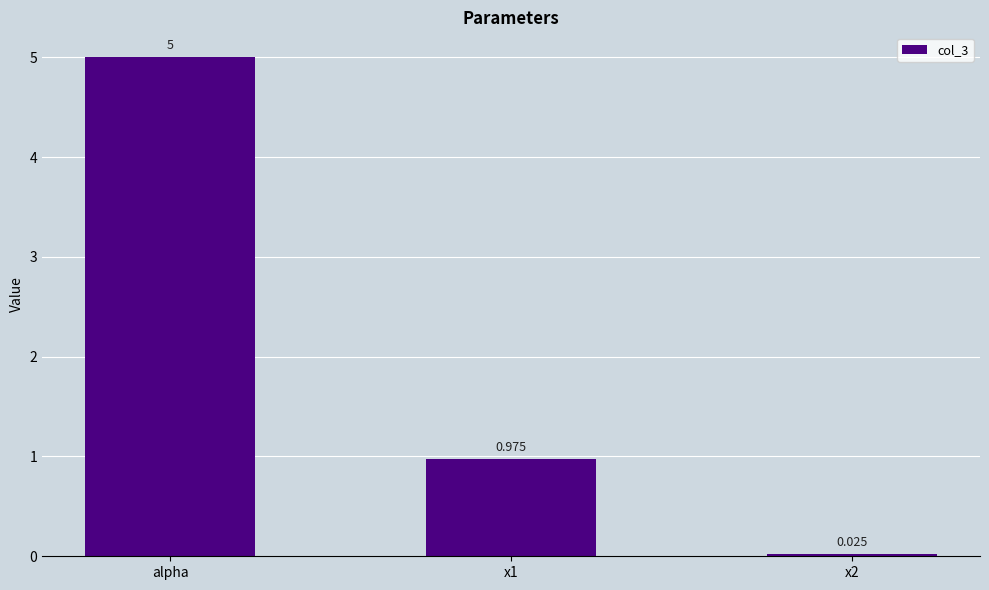

What is the label of the 3rd bar from the right?

alpha